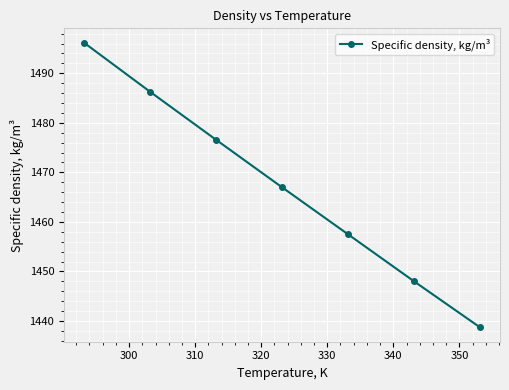

Is this an area chart (filled region under the line)?

No